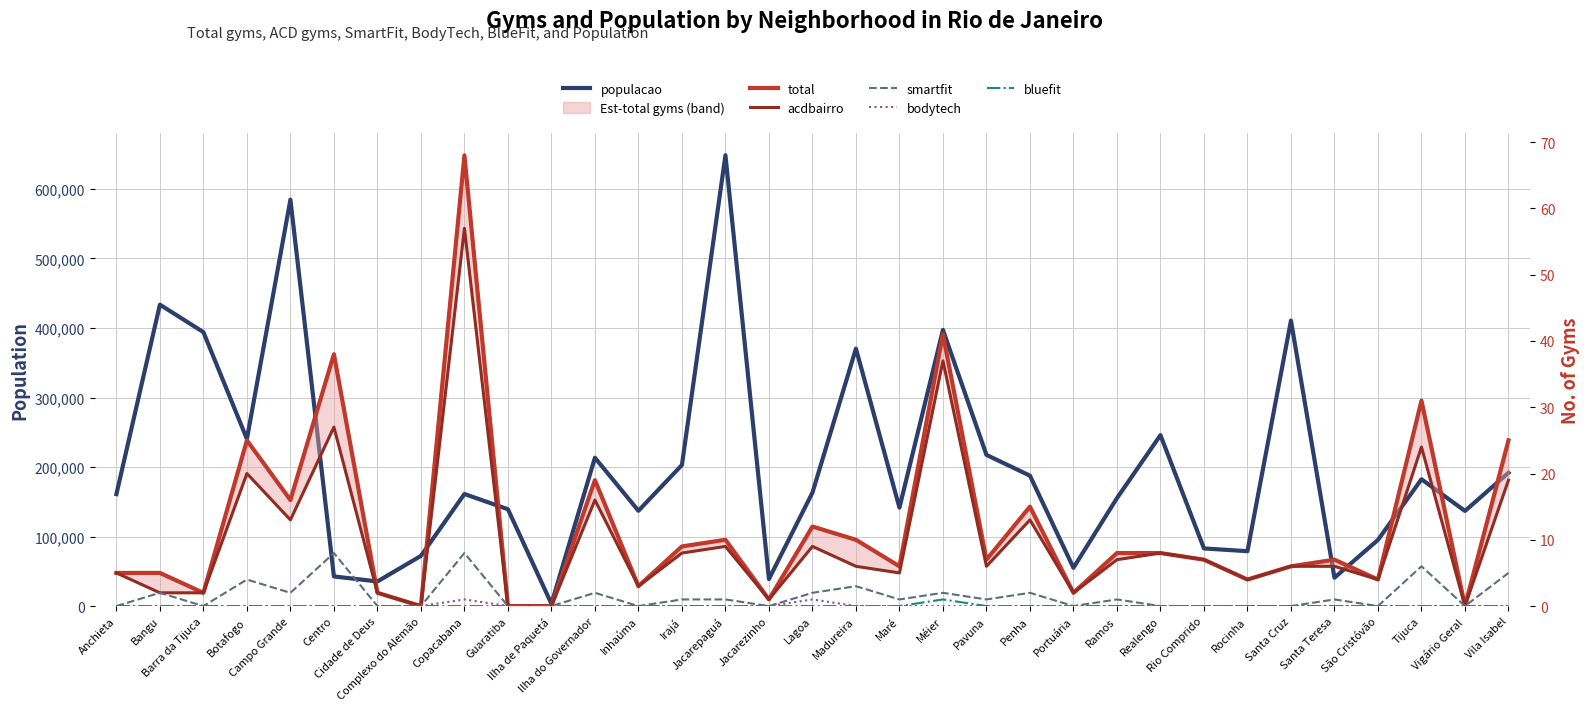

Is the value of populacao at Madureira greater than the value of total at Méier?

Yes